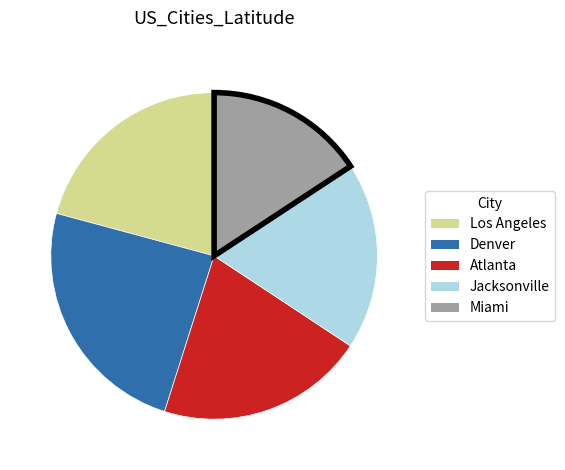

The Atlanta slice represents 33% of the pie. True or false?

False